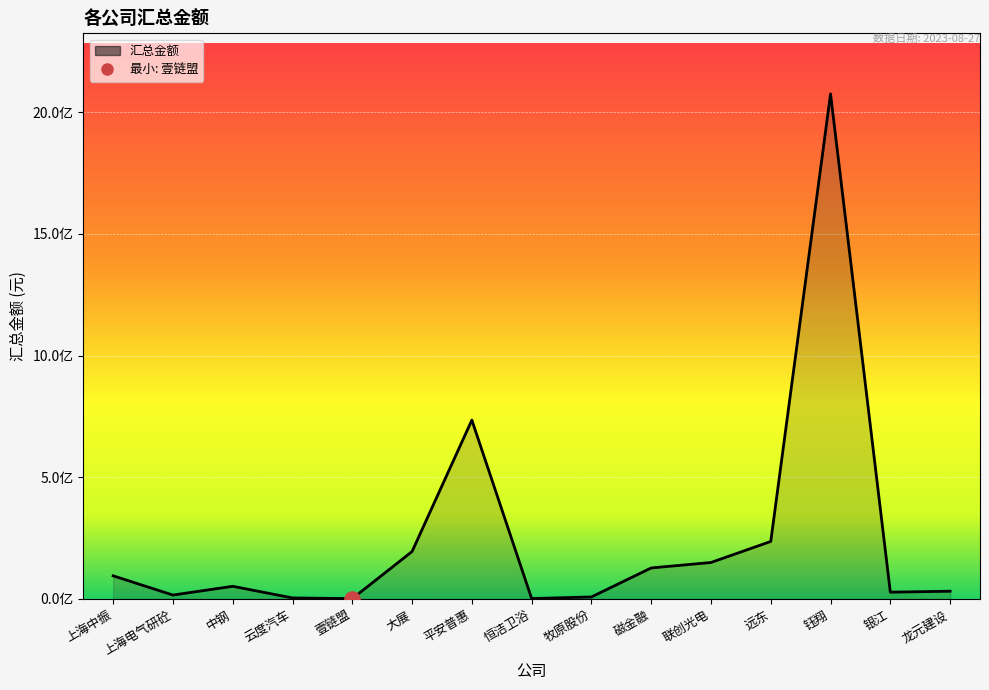

Which has a higher value, 远东 or 钰翔?

钰翔